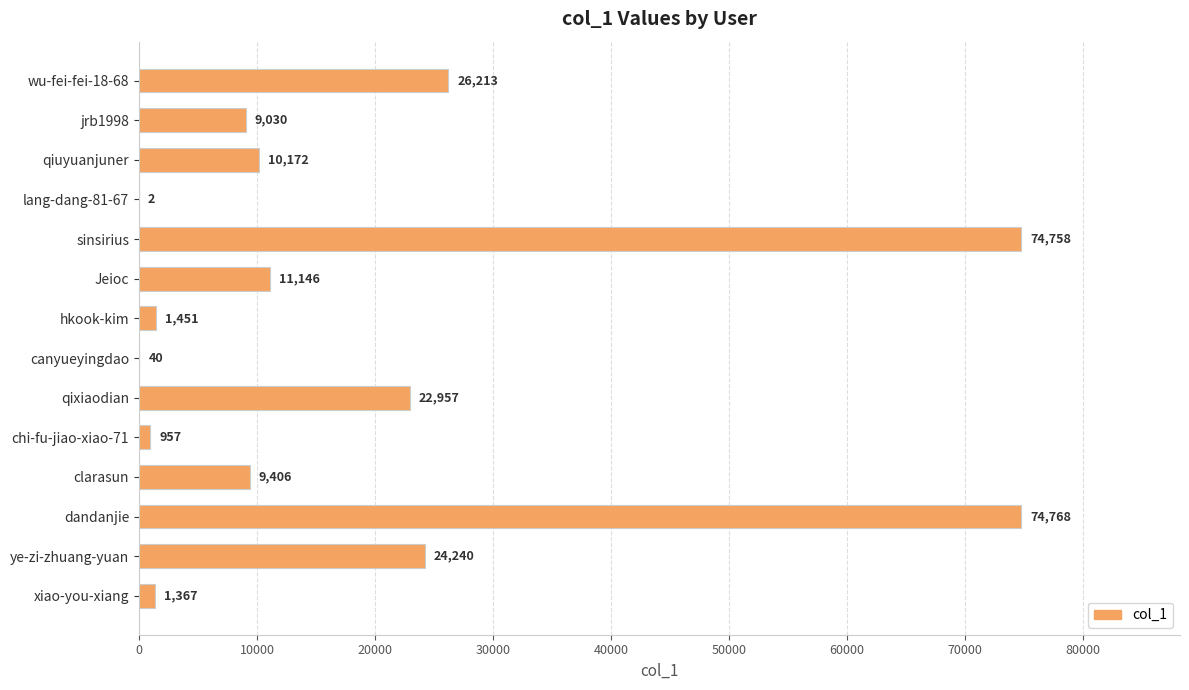

True or false: the data shows 16637 at clarasun.

False